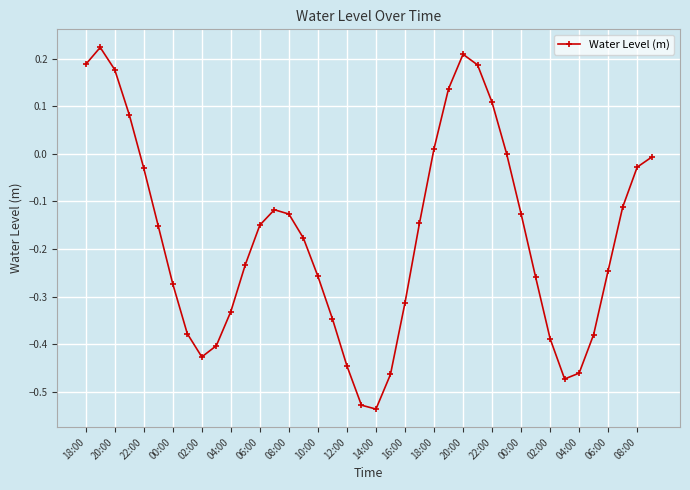

What is the difference between the second highest and minimum values?

0.7